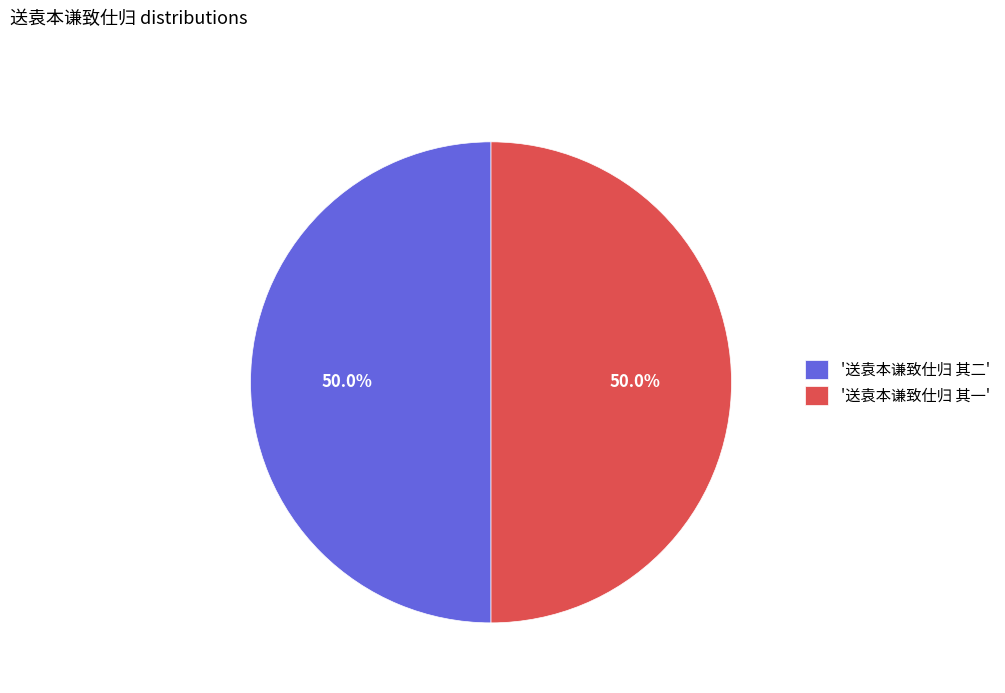

What is the ratio of the value at '送袁本谦致仕归 其一' to the value at '送袁本谦致仕归 其二'?

1.0